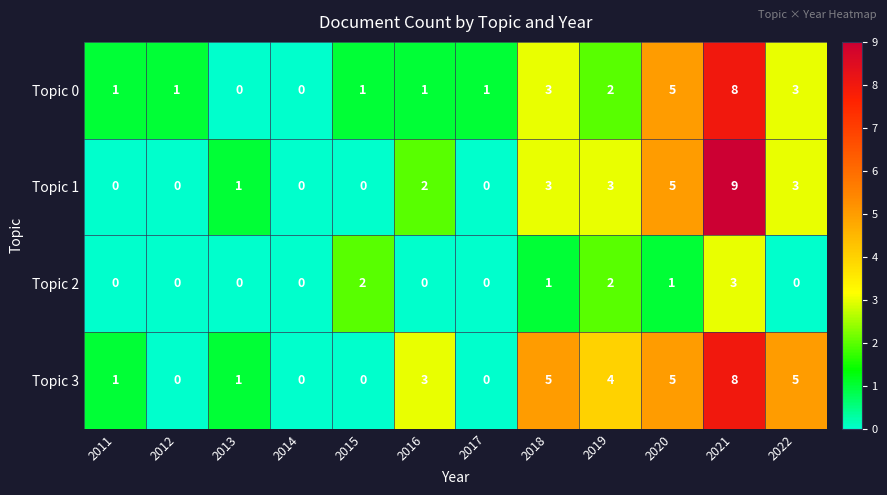

How many Topic 2 values are between 0 and 2?

11